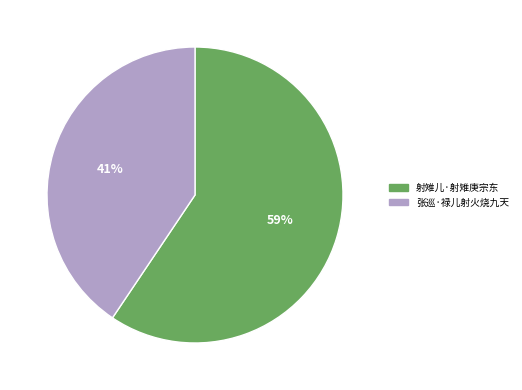

Is there any slice that represents more than half of the pie?

Yes